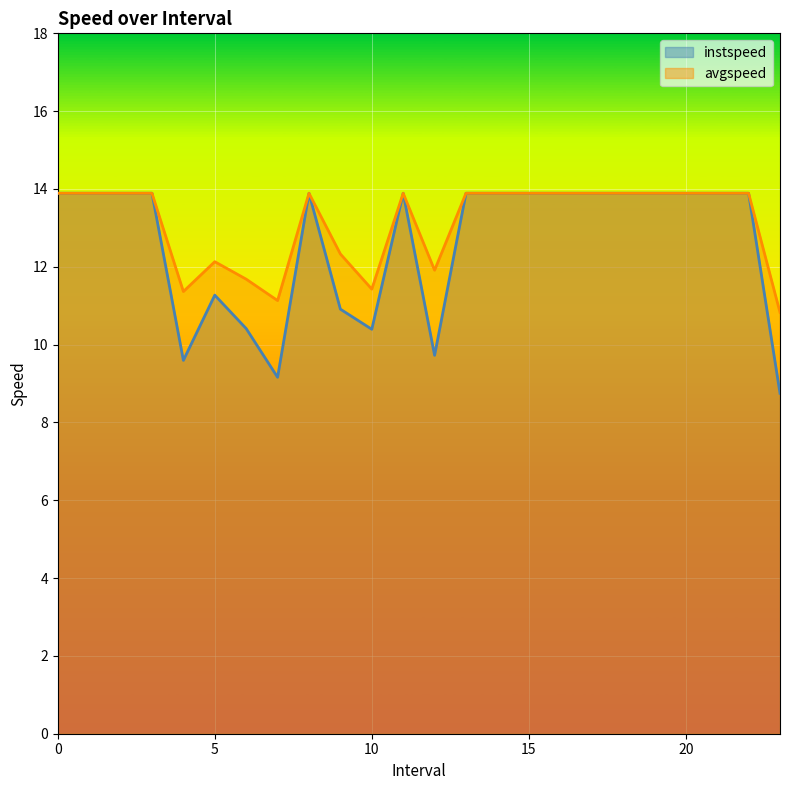

Between 2 and 16, which series saw the biggest shift?

instspeed